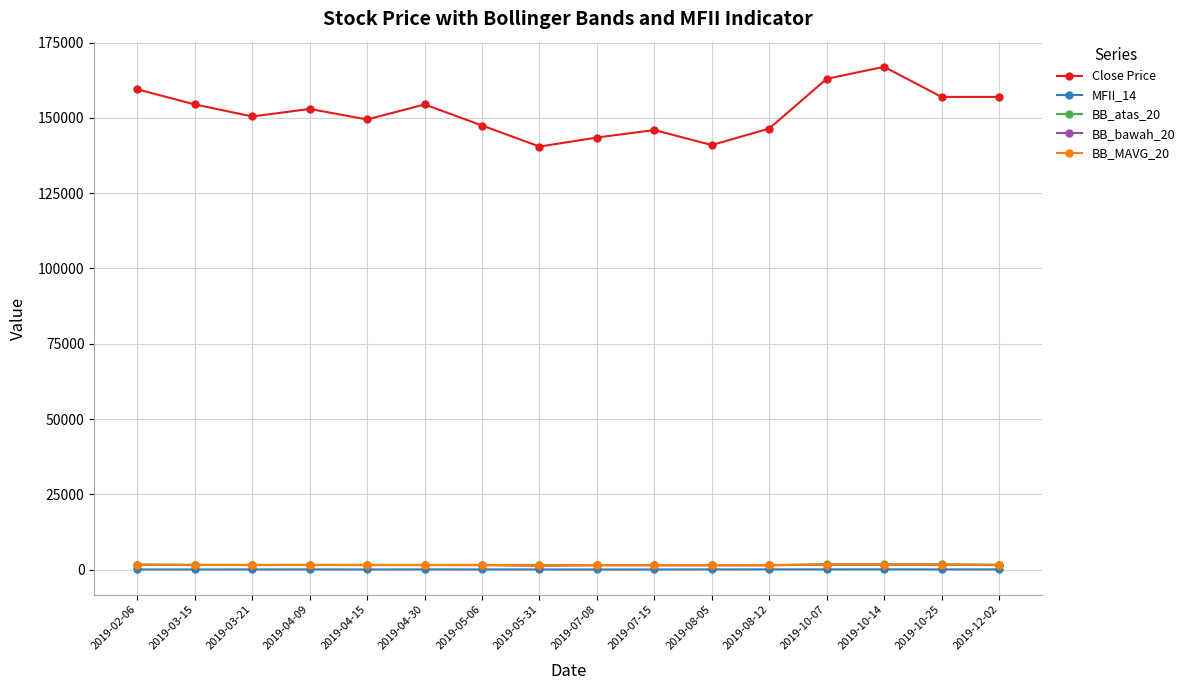

What are all the series names shown in the legend?

Close Price, MFII_14, BB_atas_20, BB_bawah_20, BB_MAVG_20